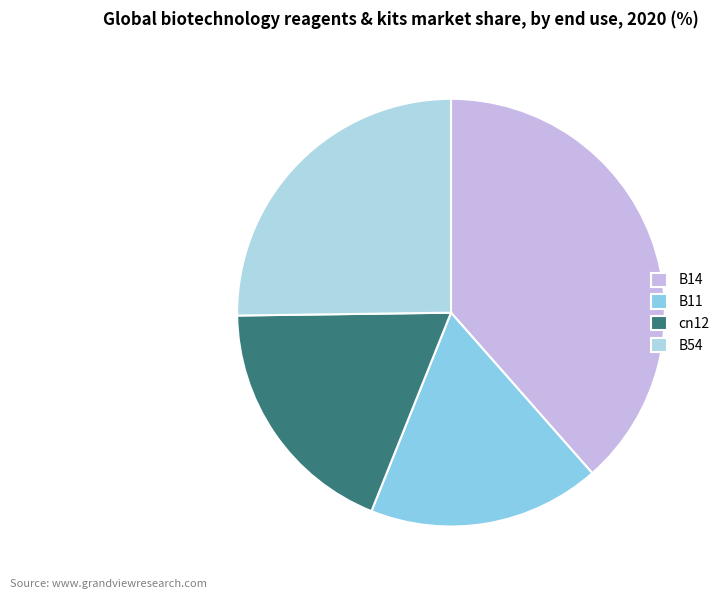

What portion of the pie excludes B14?

61.5%